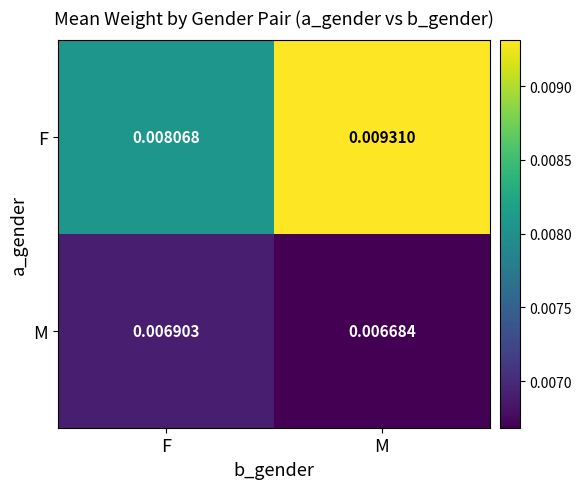

At how many categories does at least one series exceed 0?

2